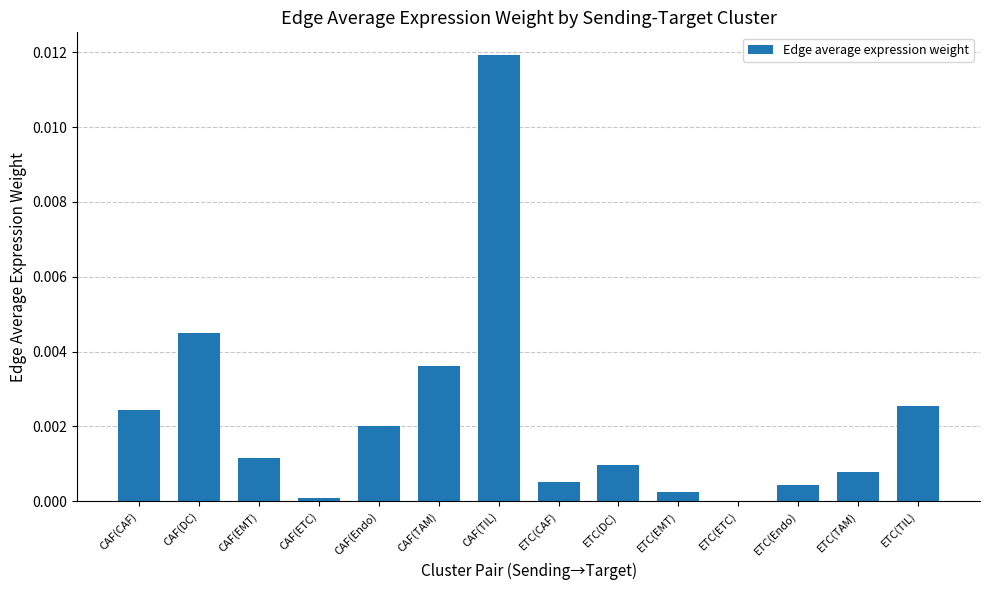

The value at ETC(Endo) is 0.0. True or false?

True